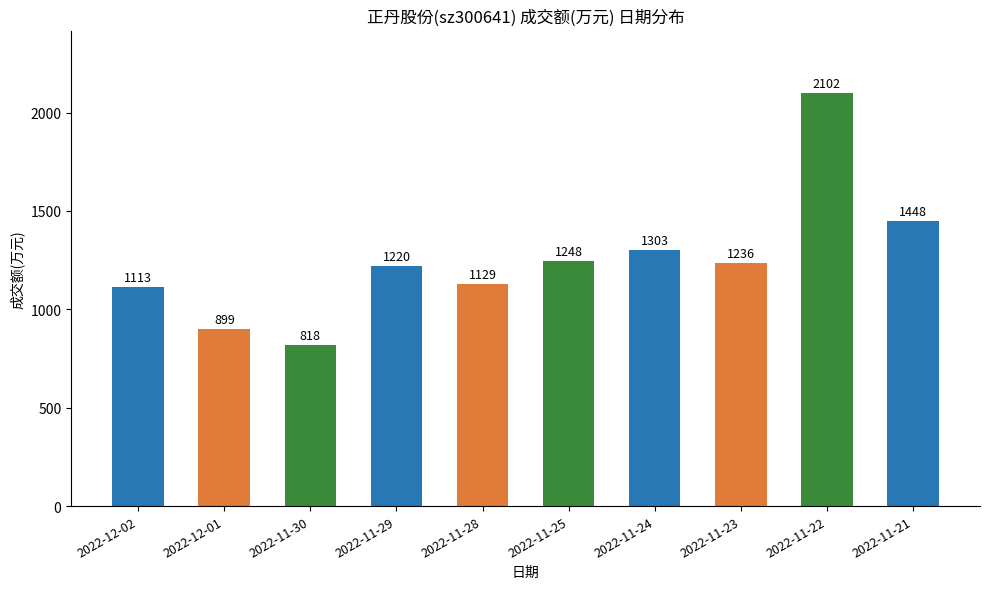

At which category does the chart reach its peak across all series?

2022-11-22